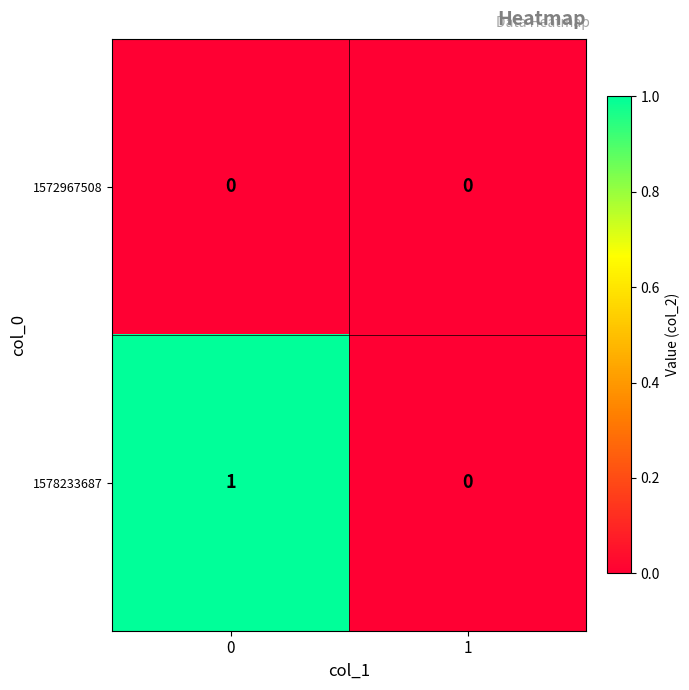

Which series has the largest total across all categories?

1578233687